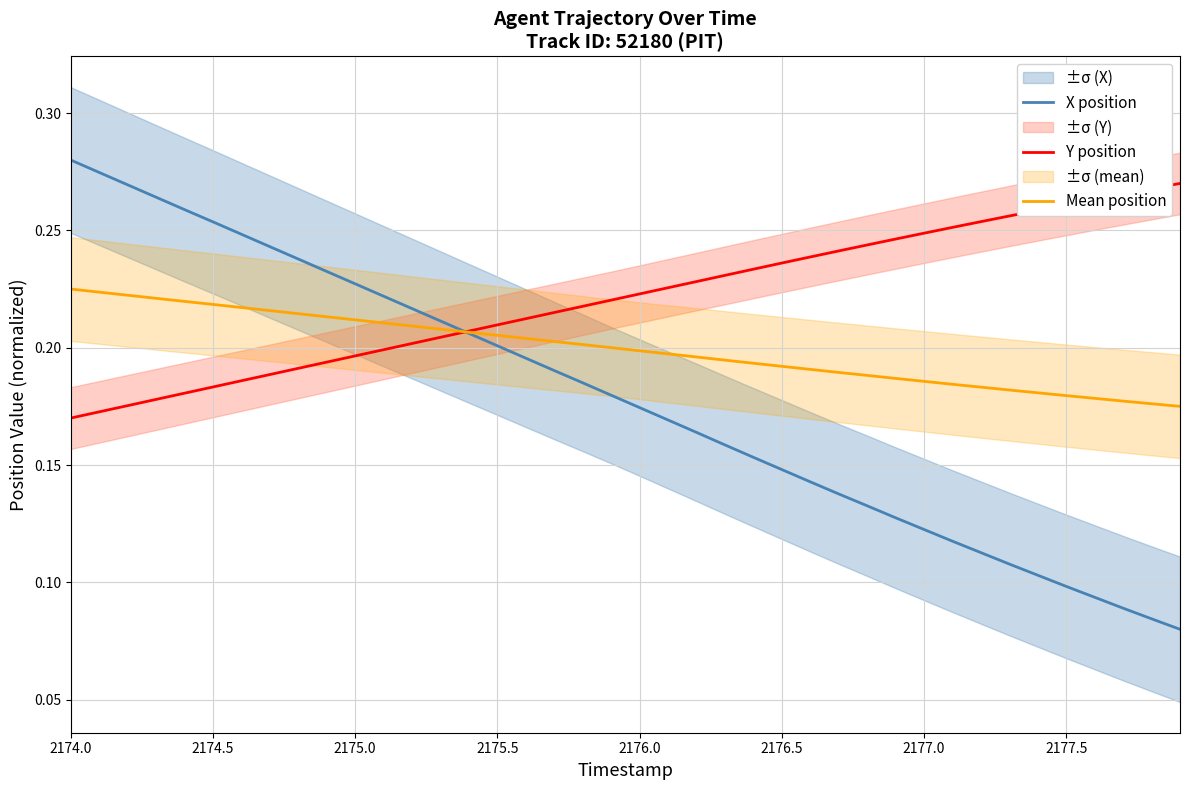

At how many categories does at least one series exceed 0?

40